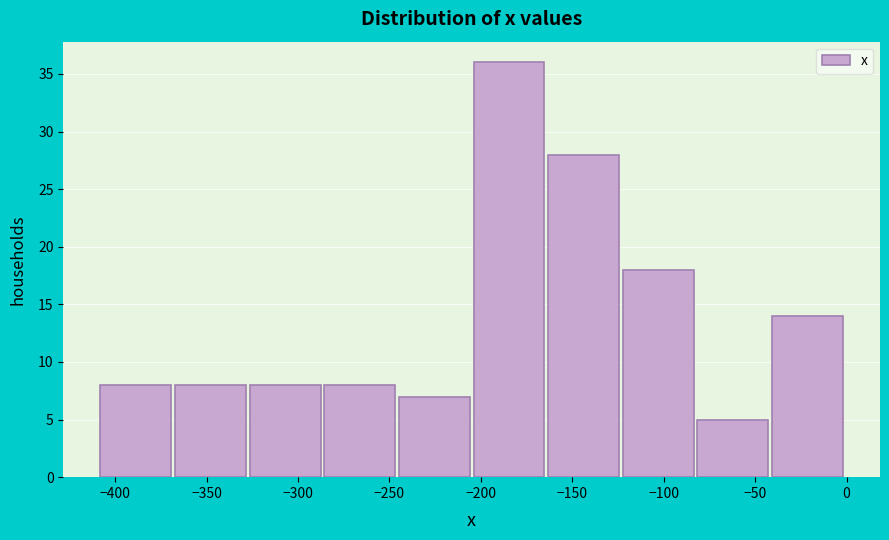

Reading left to right, list every bar in this chart as the range it spans on the x-axis followed by its height. Neither the bar edges nor the heights are printed on the chart, so give them approximately, as read against the axes.

-410 to -365: 8
-365 to -325: 8
-325 to -285: 8
-285 to -245: 8
-245 to -205: 7
-205 to -165: 36
-165 to -120: 28
-120 to -80: 18
-80 to -40: 5
-40 to 0: 14